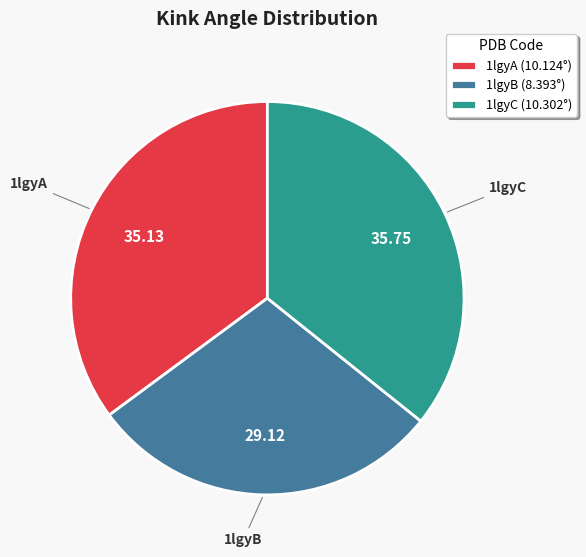

Is the sum of 1lgyB (8.393°) and 1lgyA (10.124°) greater than half?

Yes